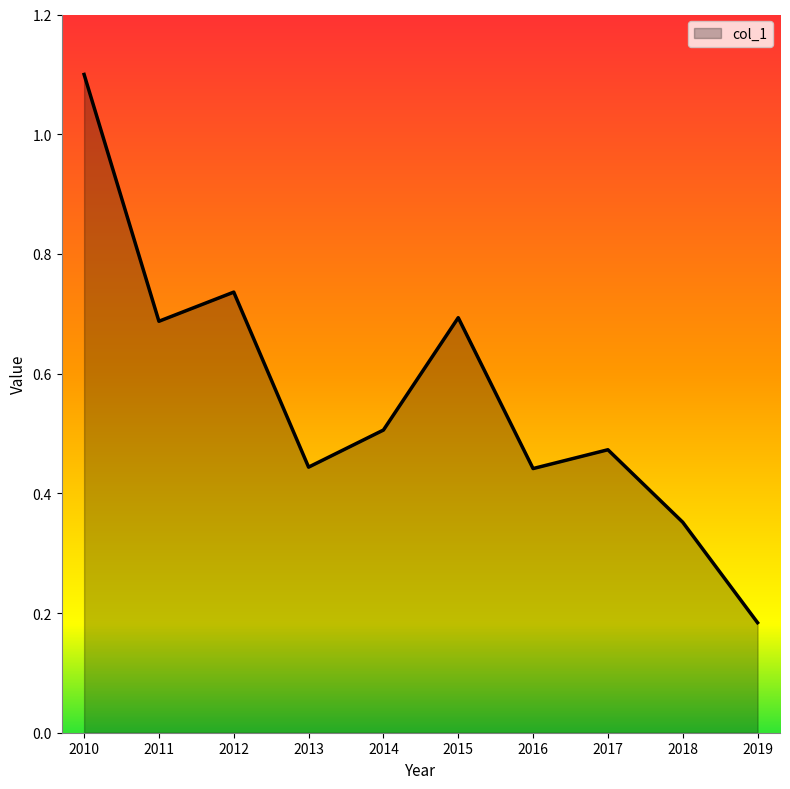

True or false: the data shows 0.3 at 2013.

False